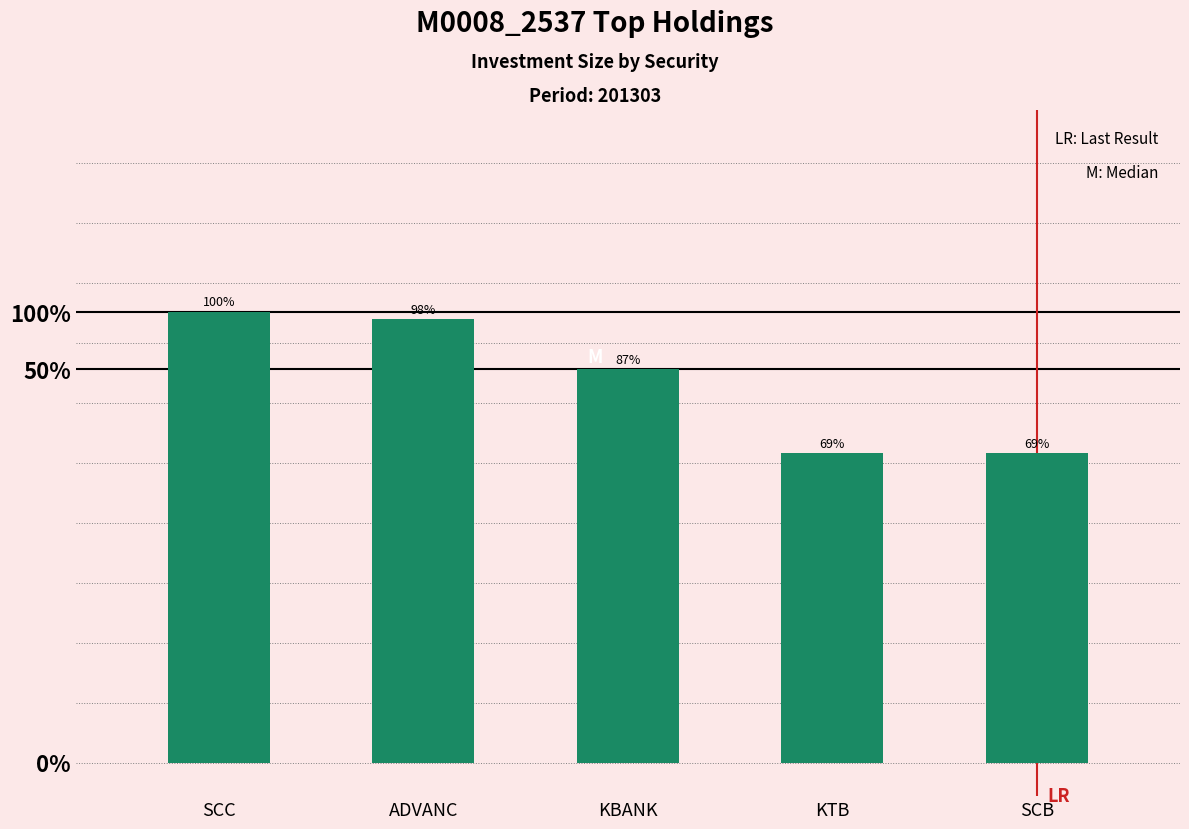

At which category does the chart reach its minimum across all series?

KTB